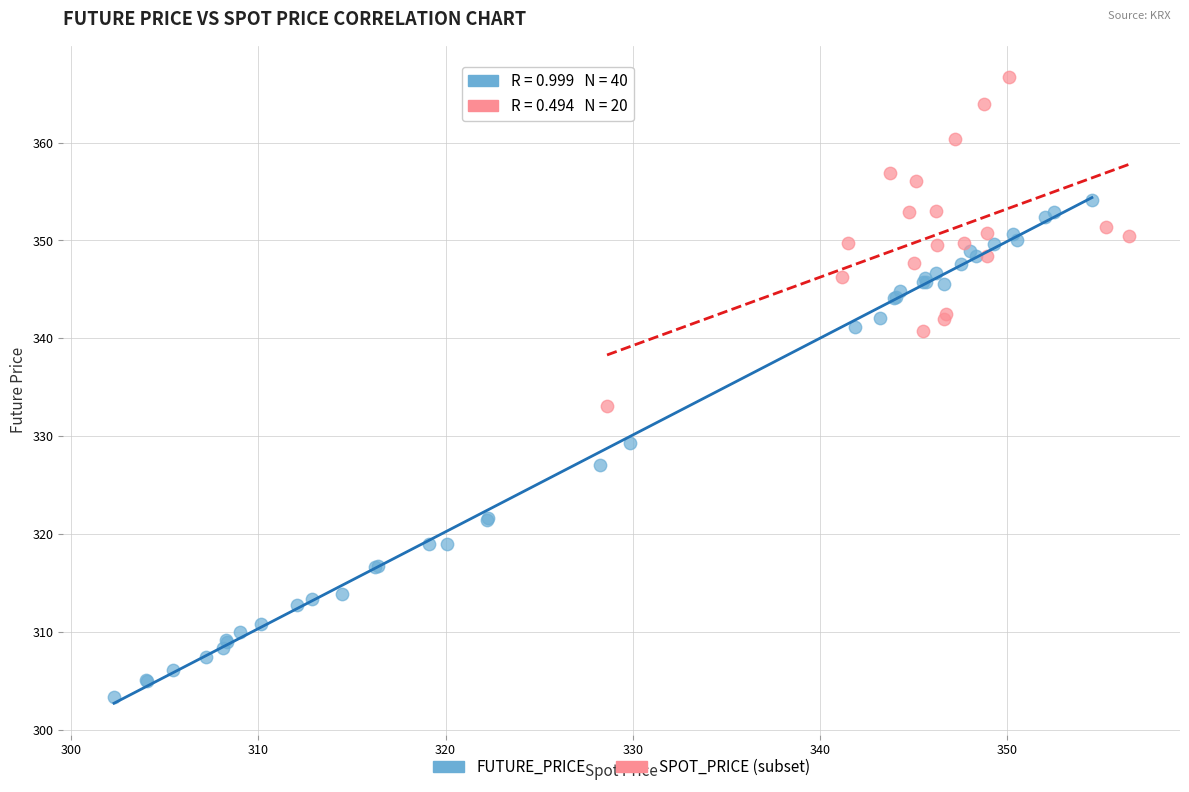

Which series reaches the minimum Y coordinate?

FUTURE_PRICE